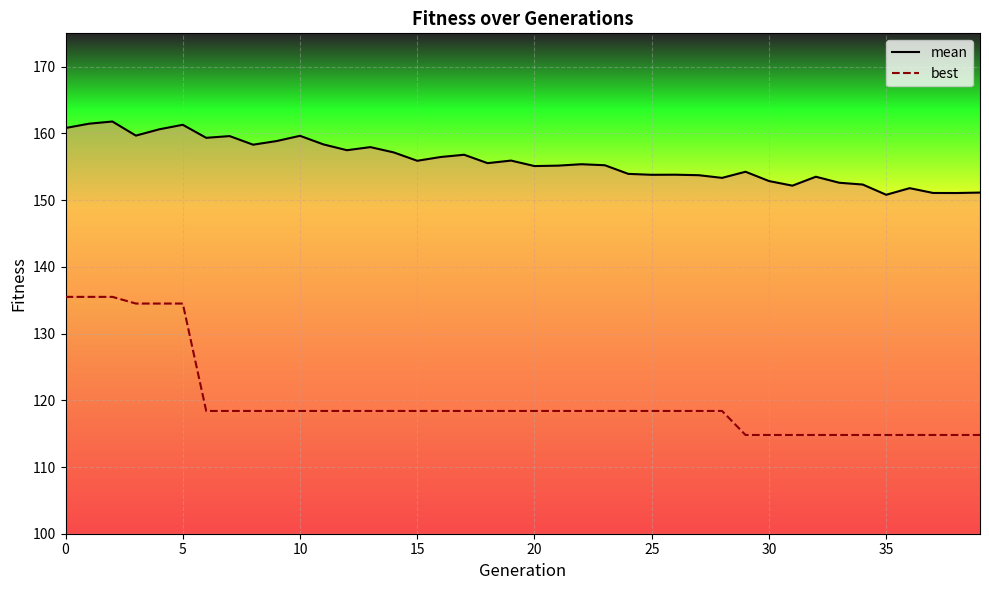

Reading left to right, what are all the values shown in this chart?

mean: 160.8	161.5	161.8	159.7	160.6	161.3	159.3	159.6	158.3	158.9	159.6	158.4	157.5	157.9	157.1	155.9	156.5	156.8	155.5	155.9	155.1	155.2	155.4	155.2	153.9	153.8	153.8	153.7	153.3	154.3	152.9	152.2	153.5	152.6	152.3	150.8	151.8	151.1	151.1	151.1
best: 135.5	135.5	135.5	134.5	134.5	134.5	118.4	118.4	118.4	118.4	118.4	118.4	118.4	118.4	118.4	118.4	118.4	118.4	118.4	118.4	118.4	118.4	118.4	118.4	118.4	118.4	118.4	118.4	118.4	114.8	114.8	114.8	114.8	114.8	114.8	114.8	114.8	114.8	114.8	114.8